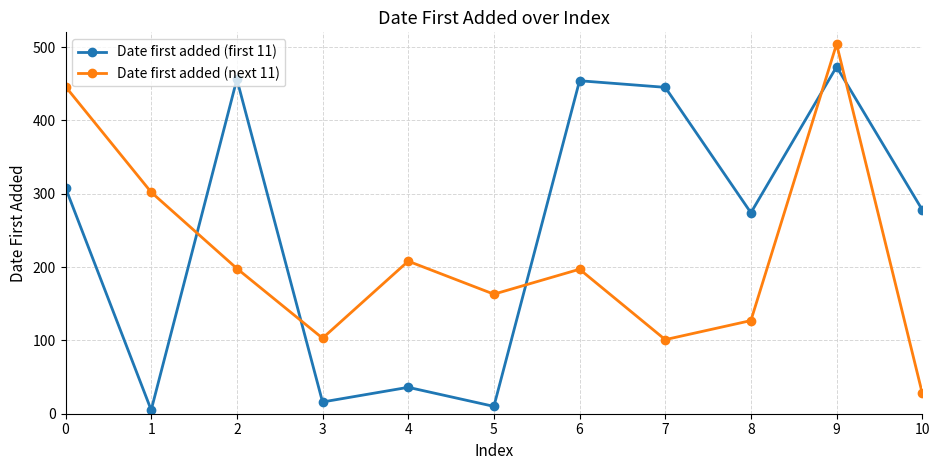

How many times do Date first added (next 11) and Date first added (first 11) cross each other?

5